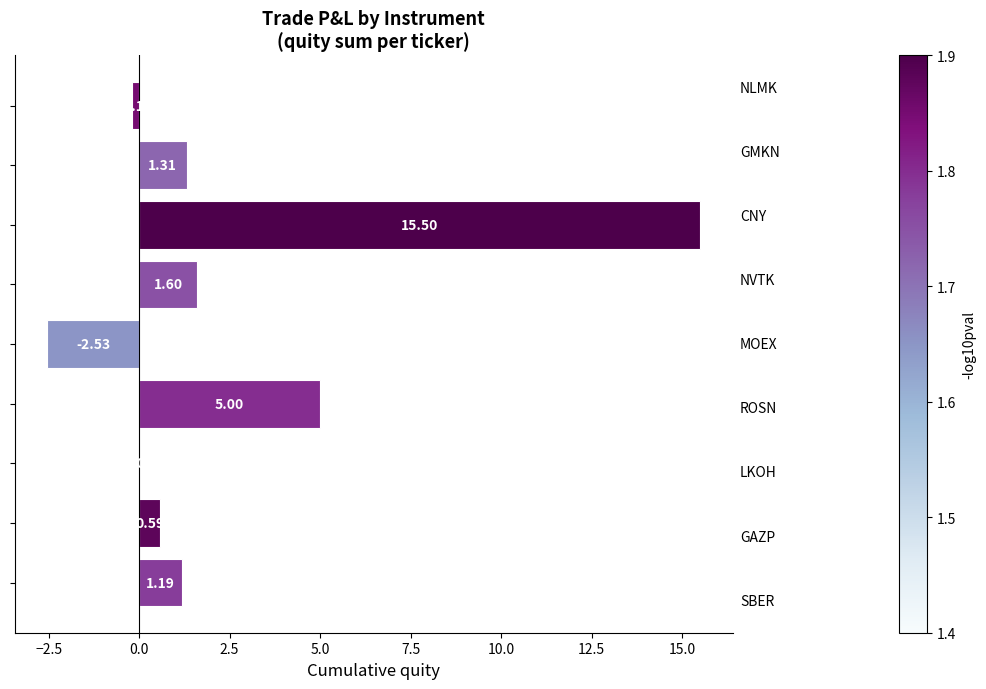

What is the sum of all values?

22.5